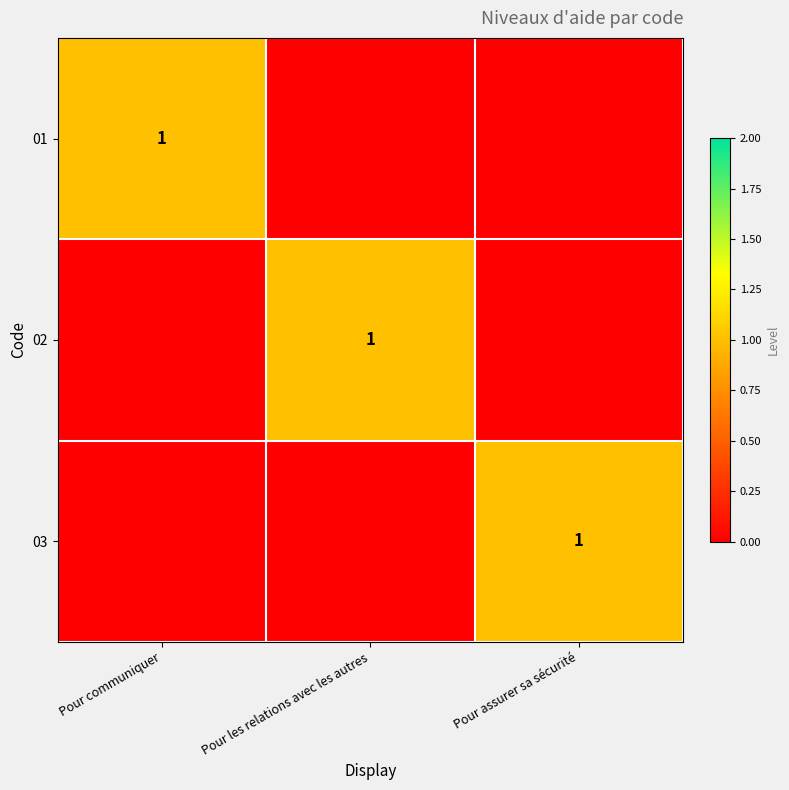

The 01 series shows 0 at Pour communiquer. True or false?

False